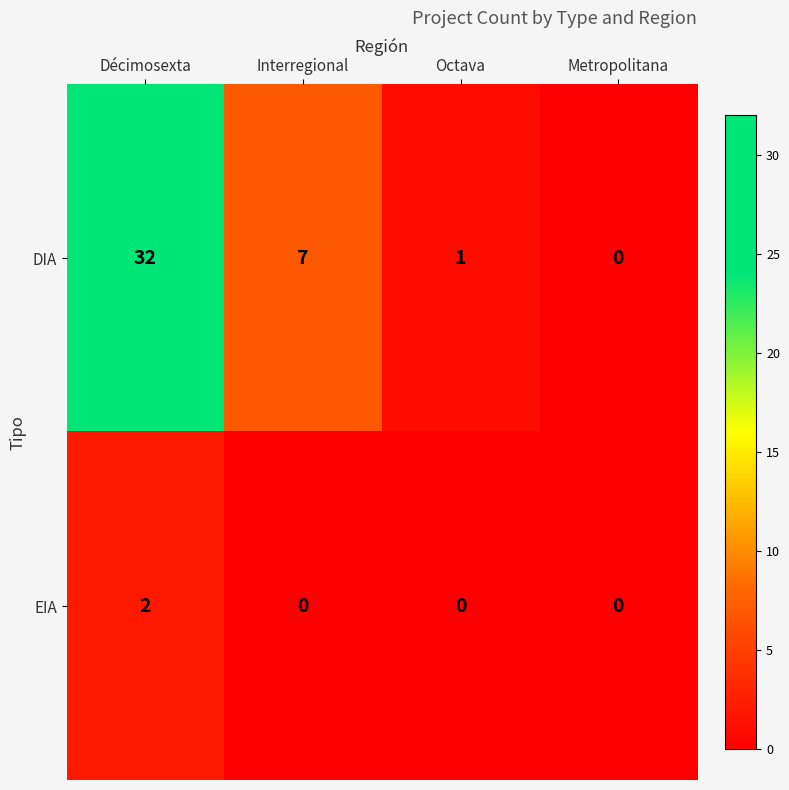

At which category is the sum across all series the highest?

Décimosexta